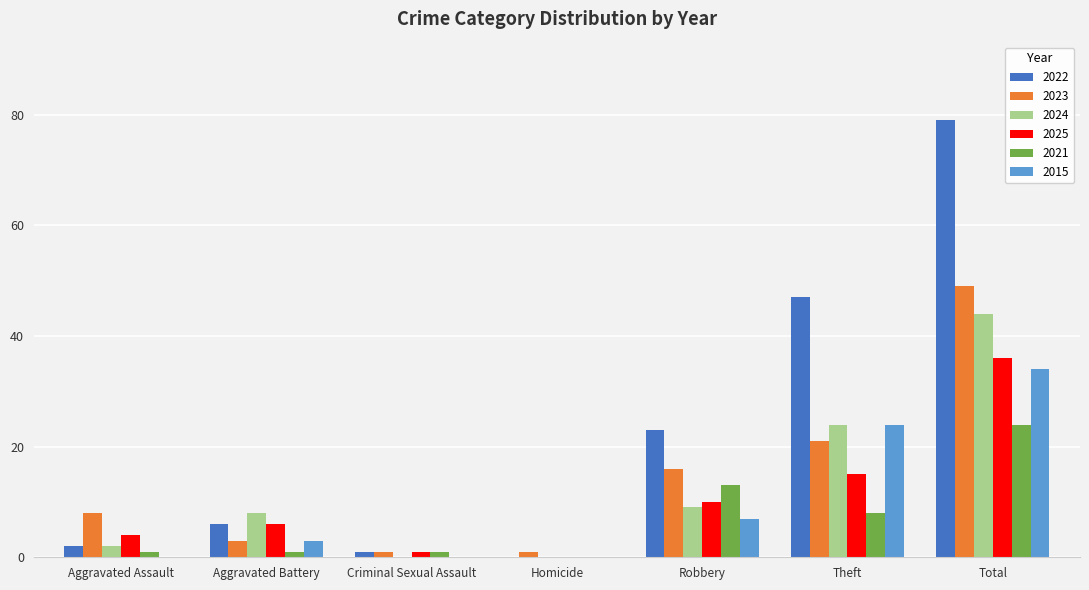

Which series has the largest total across all categories?

2022